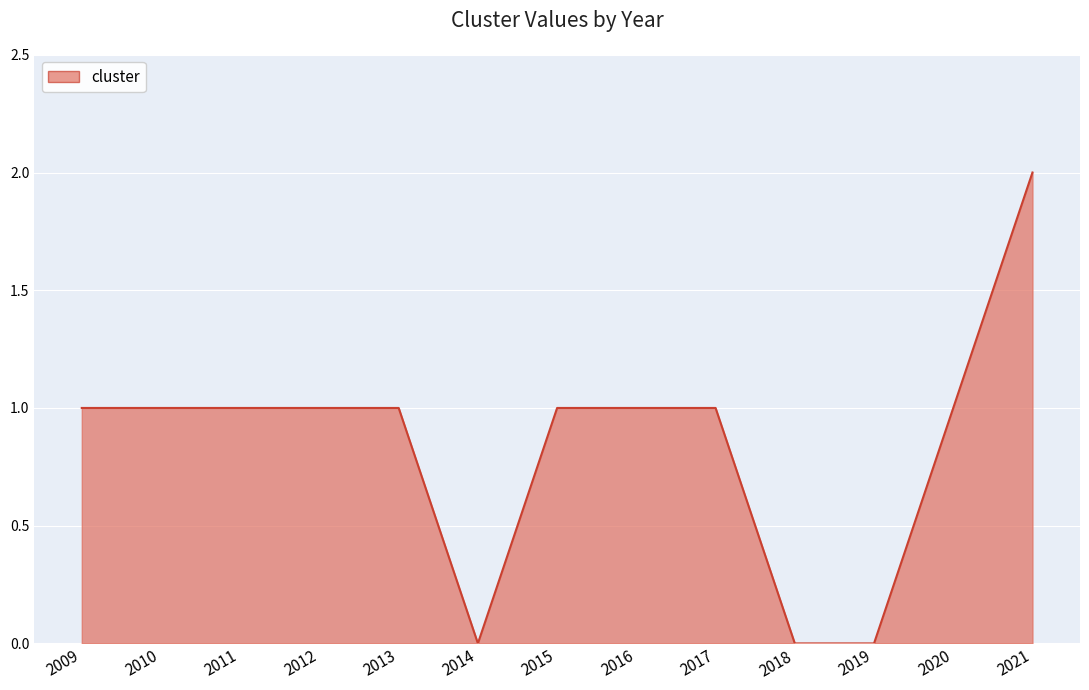

Is it true that the value at 2017 is 1?

True